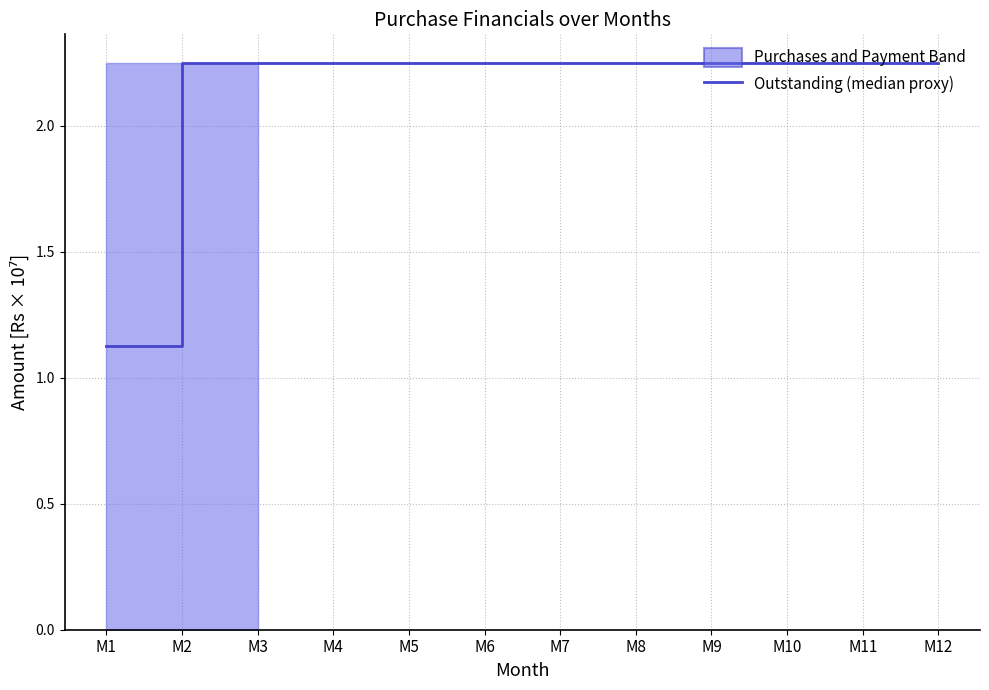

What is the sum of all values?

25.9